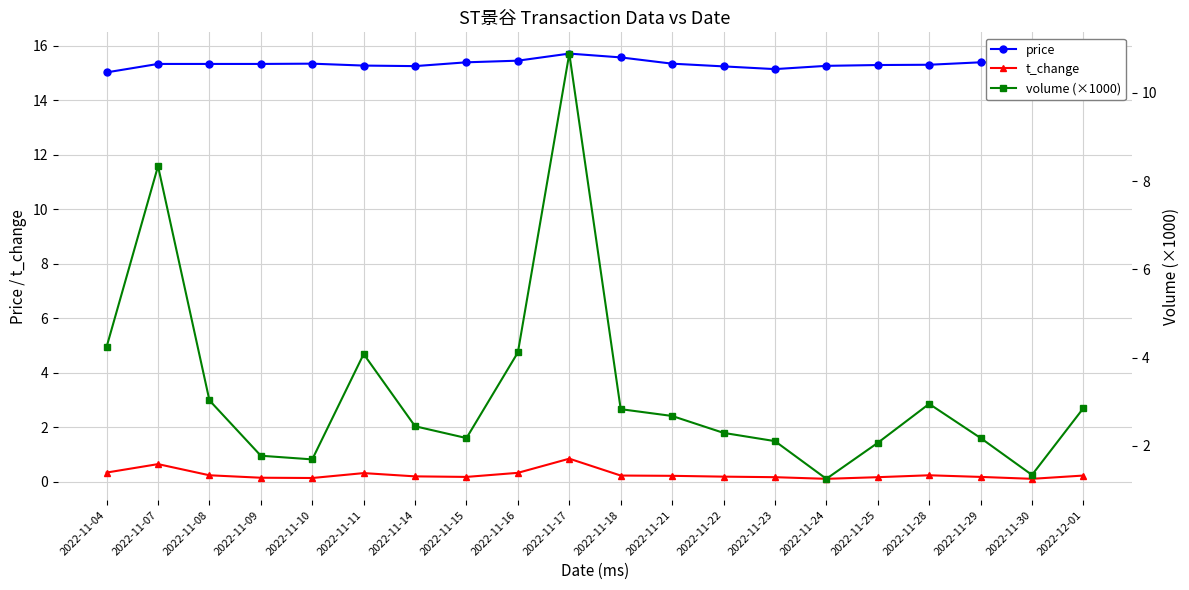

Reading right to left, list all the values displayed in this chart.

price: 15.4	15.4	15.4	15.3	15.3	15.3	15.2	15.2	15.3	15.6	15.7	15.5	15.4	15.3	15.3	15.3	15.3	15.3	15.3	15.0
t_change: 0.2	0.1	0.2	0.2	0.2	0.1	0.2	0.2	0.2	0.2	0.8	0.3	0.2	0.2	0.3	0.1	0.1	0.2	0.6	0.3
volume (×1000): 2.9	1.3	2.2	3.0	2.1	1.3	2.1	2.3	2.7	2.8	10.9	4.1	2.2	2.4	4.1	1.7	1.8	3.0	8.3	4.2